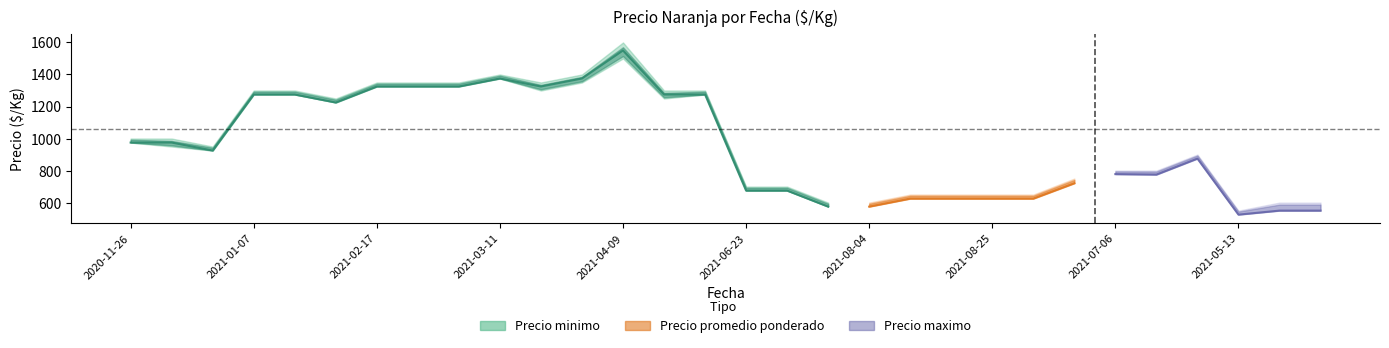

What are all the series names shown in the legend?

Precio minimo, Precio promedio ponderado, Precio maximo